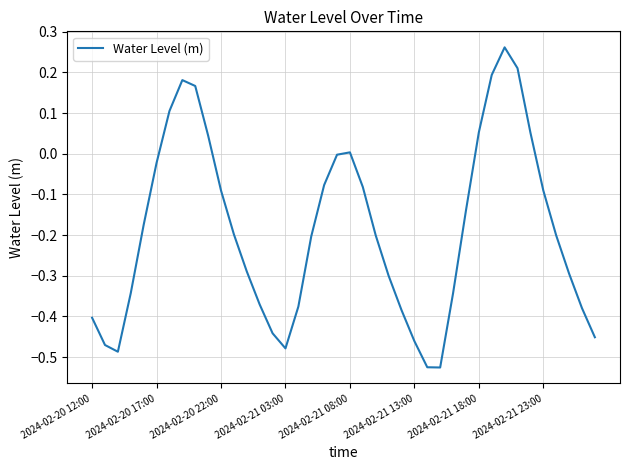

What is the difference between the maximum and minimum values?

0.8